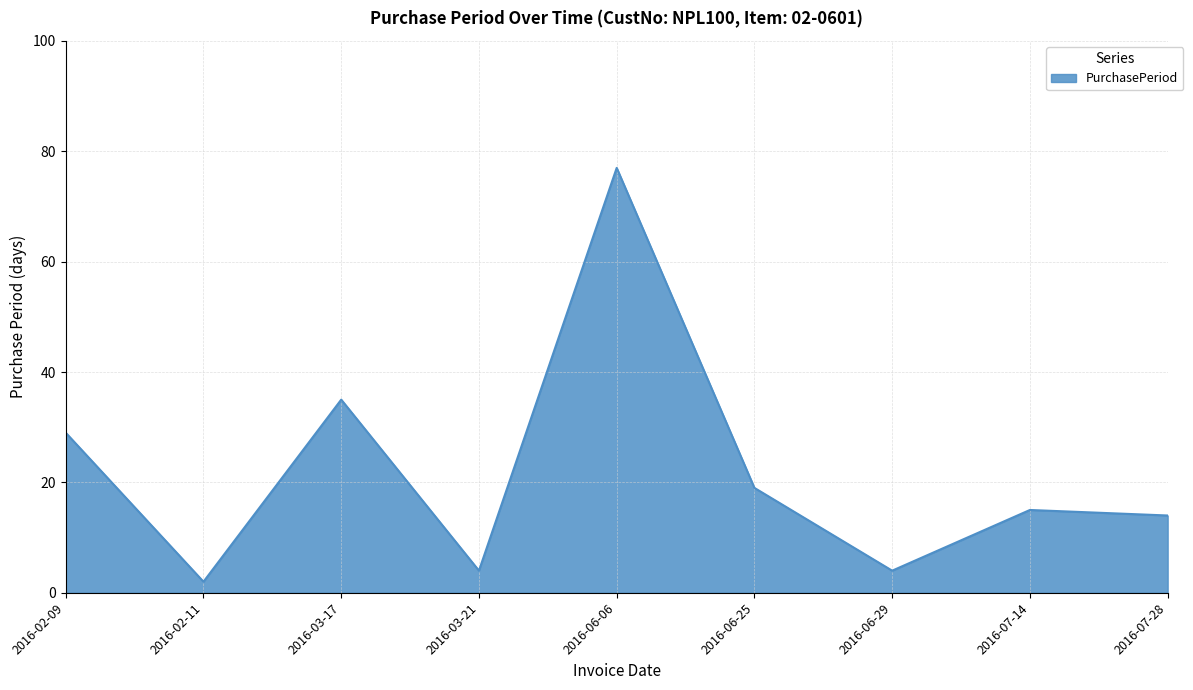

Count the number of data series in this chart.

1